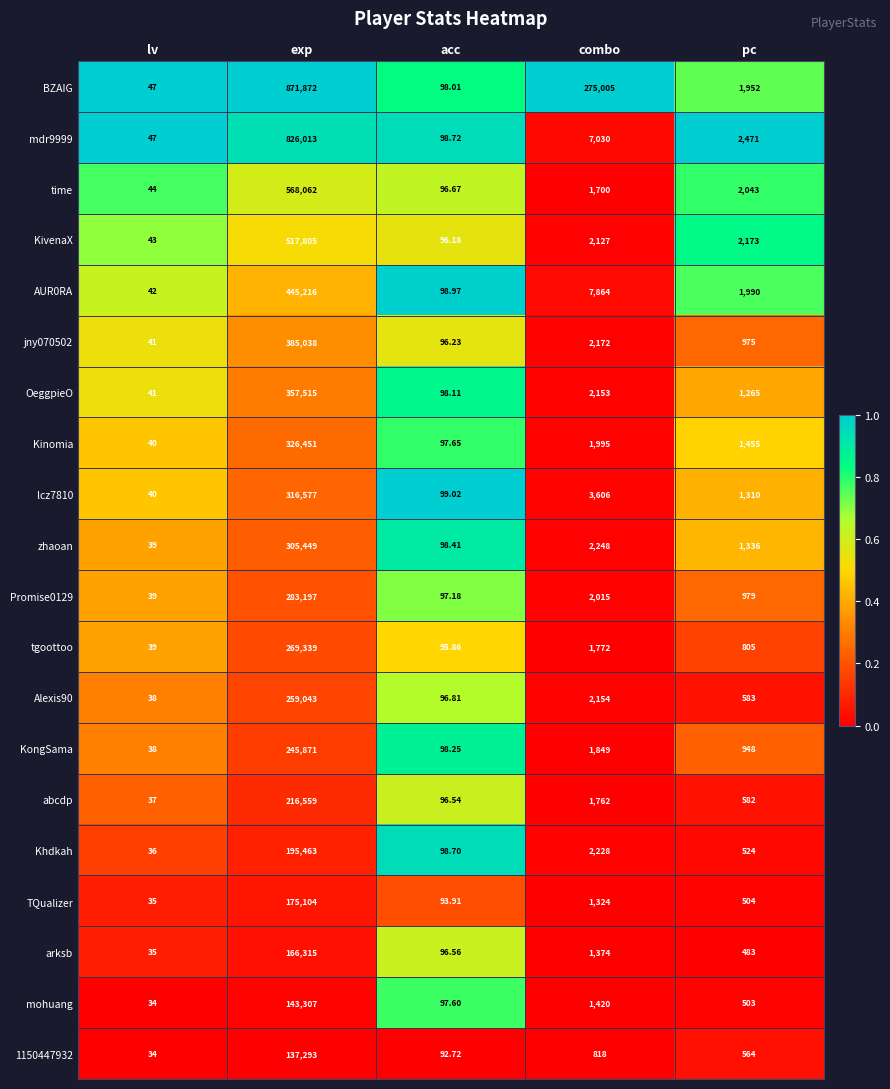

Between combo and pc, which series saw the biggest shift?

BZAIG